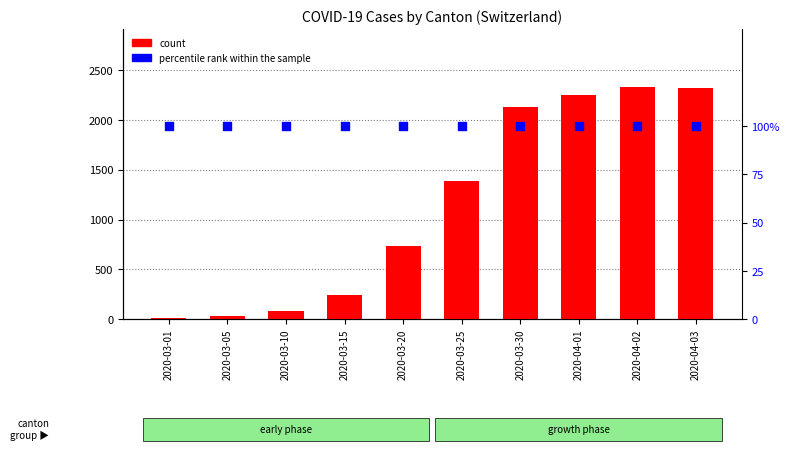

What is the total value across all series at 2020-03-25?

1485